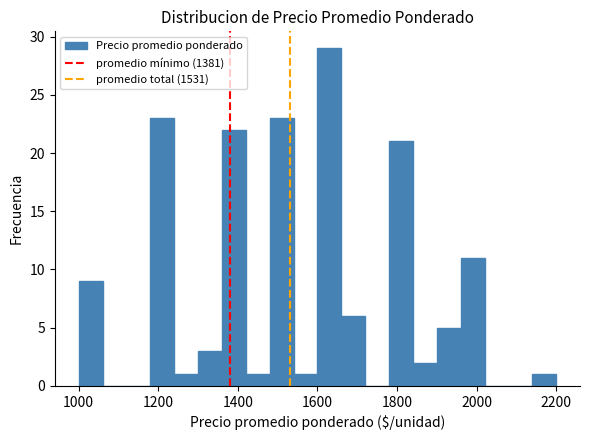

Read against the x-axis, roughly where is the centre of the tallest bar?

1640